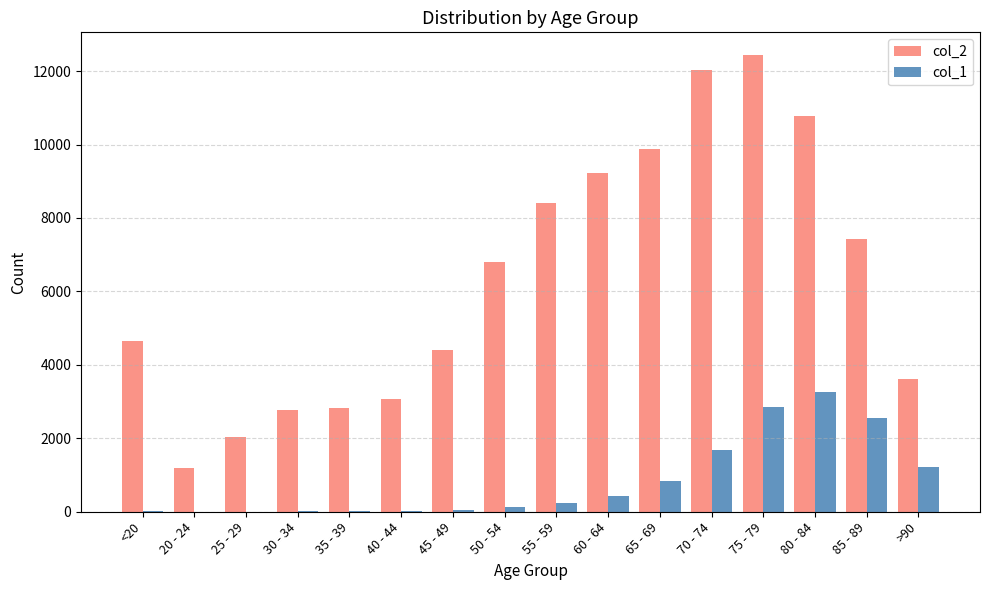

The value of col_2 at 40 - 44 is 3078. True or false?

True